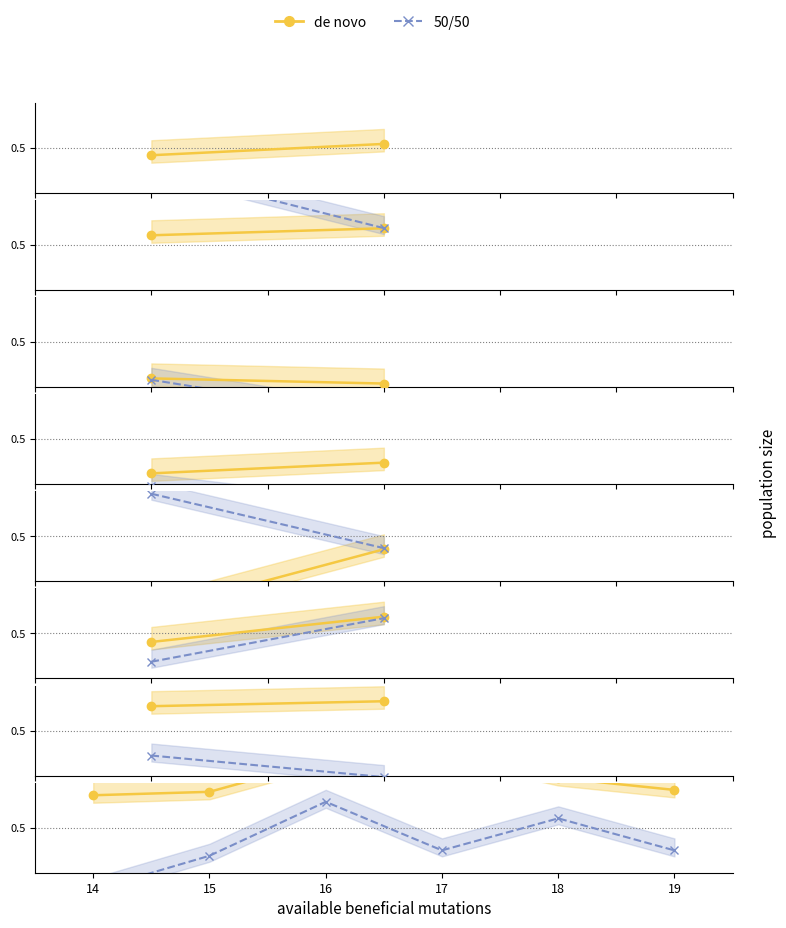

Is it true that de novo equals 0.7 at 17?

False